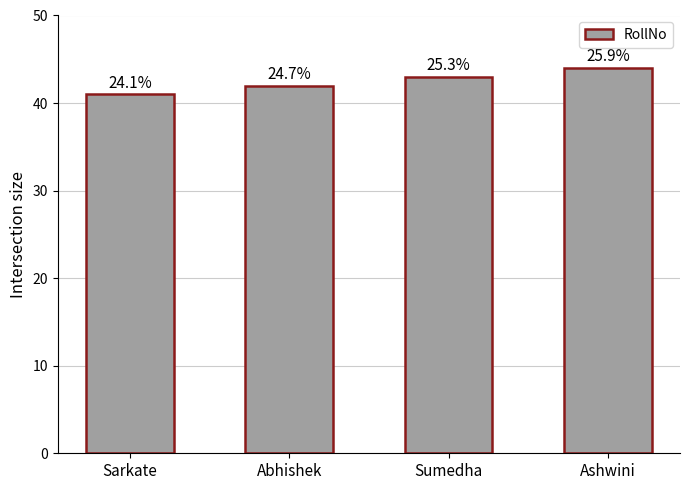

Which category has the highest value across all series?

Ashwini